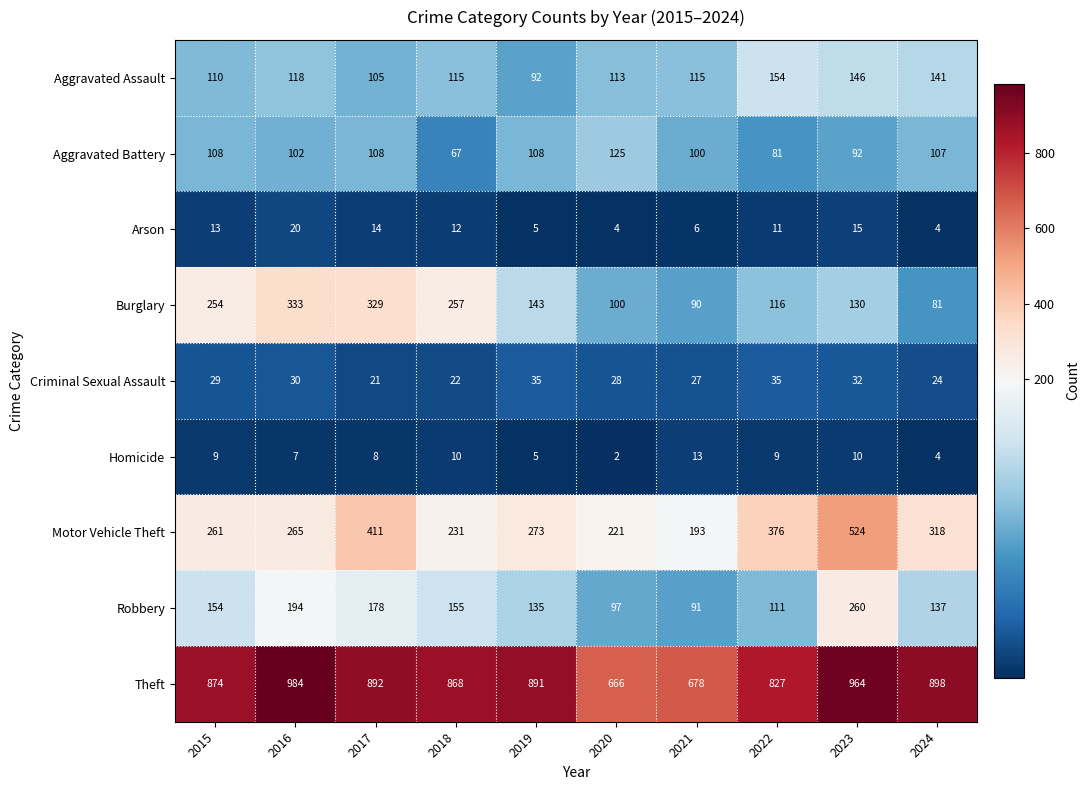

What is the maximum value shown in the chart?

984